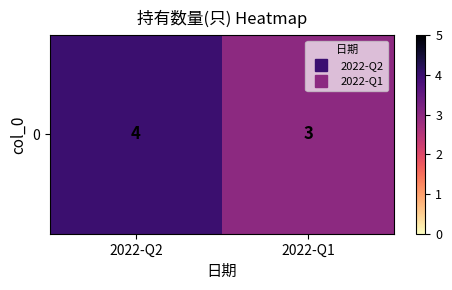

The chart shows a value of 6 at 2022-Q2. True or false?

False